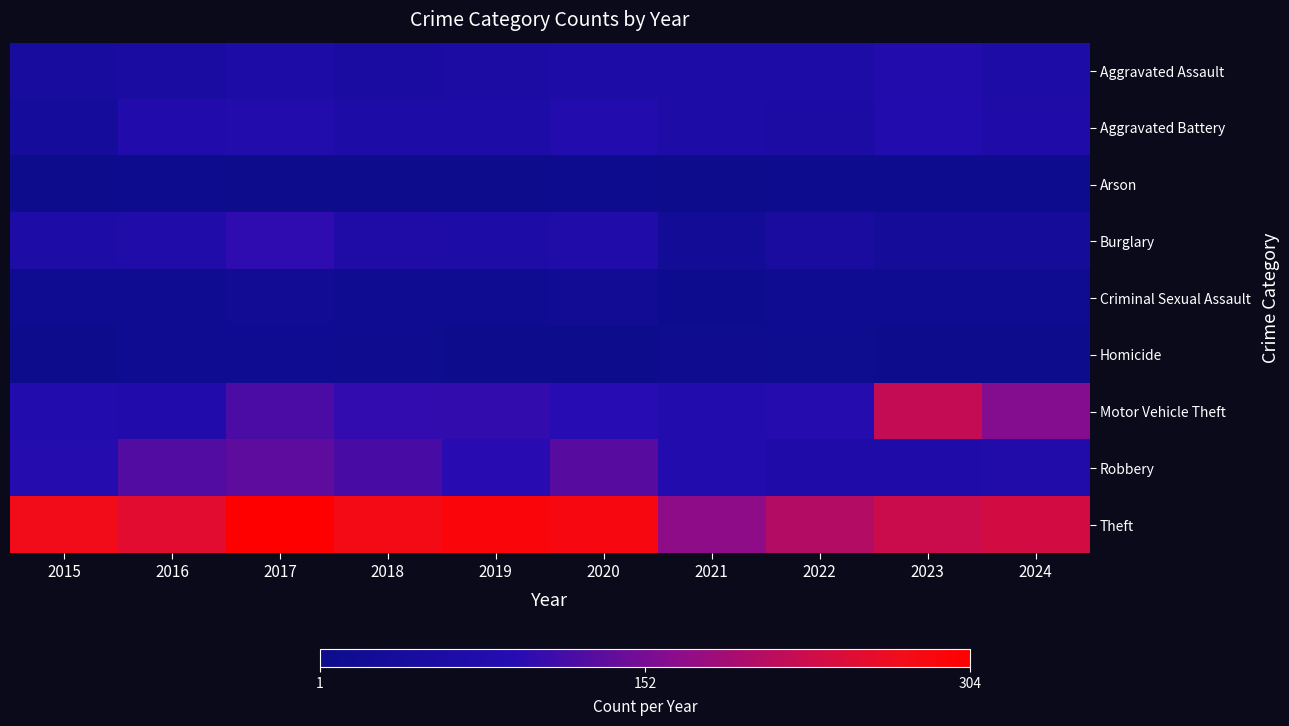

At which category is the sum across all series the highest?

2017